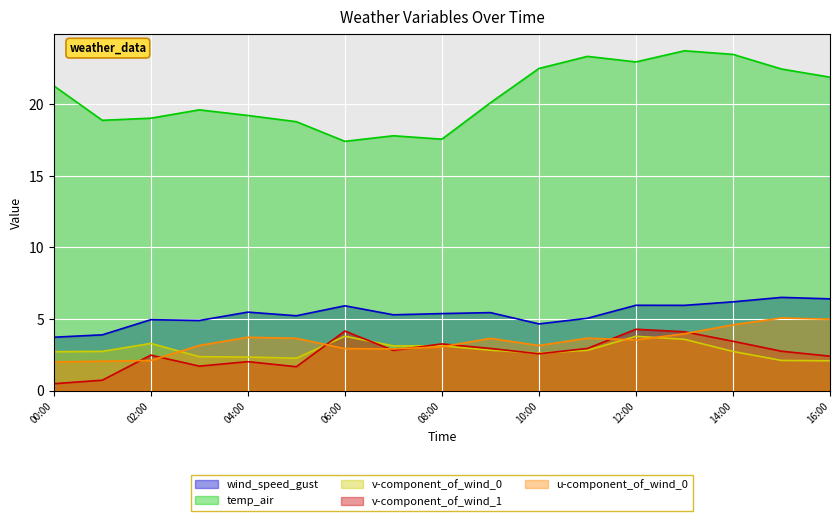

The v-component_of_wind_1 series shows 2.4 at 16:00. True or false?

True